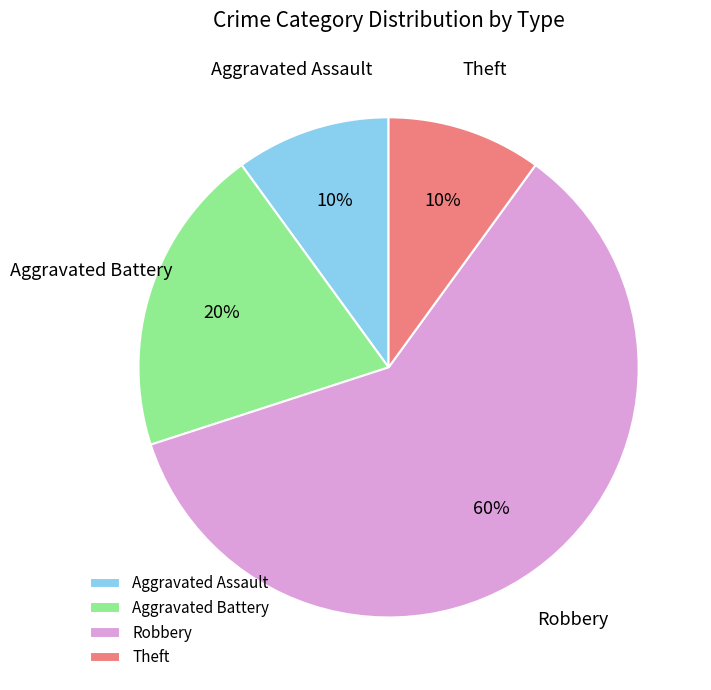

To the nearest percent, what is the difference between the largest and smallest slice percentages?

50%